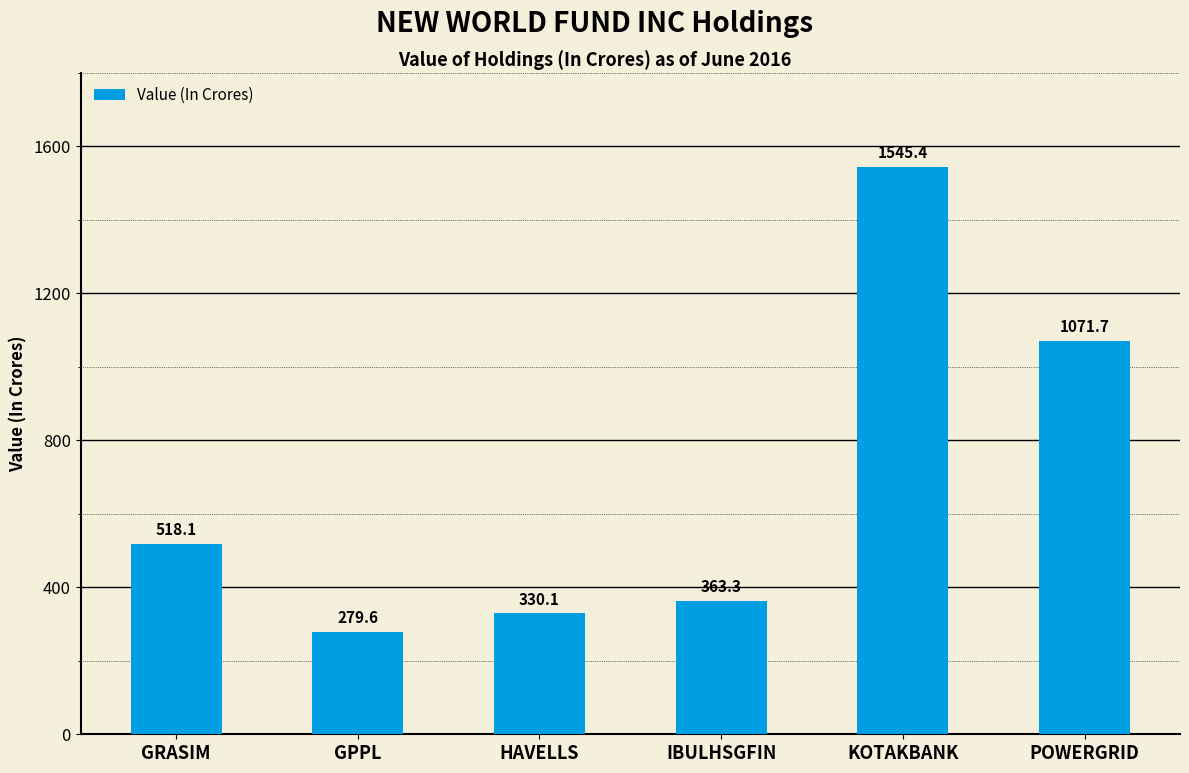

Which has a higher value, GPPL or IBULHSGFIN?

IBULHSGFIN